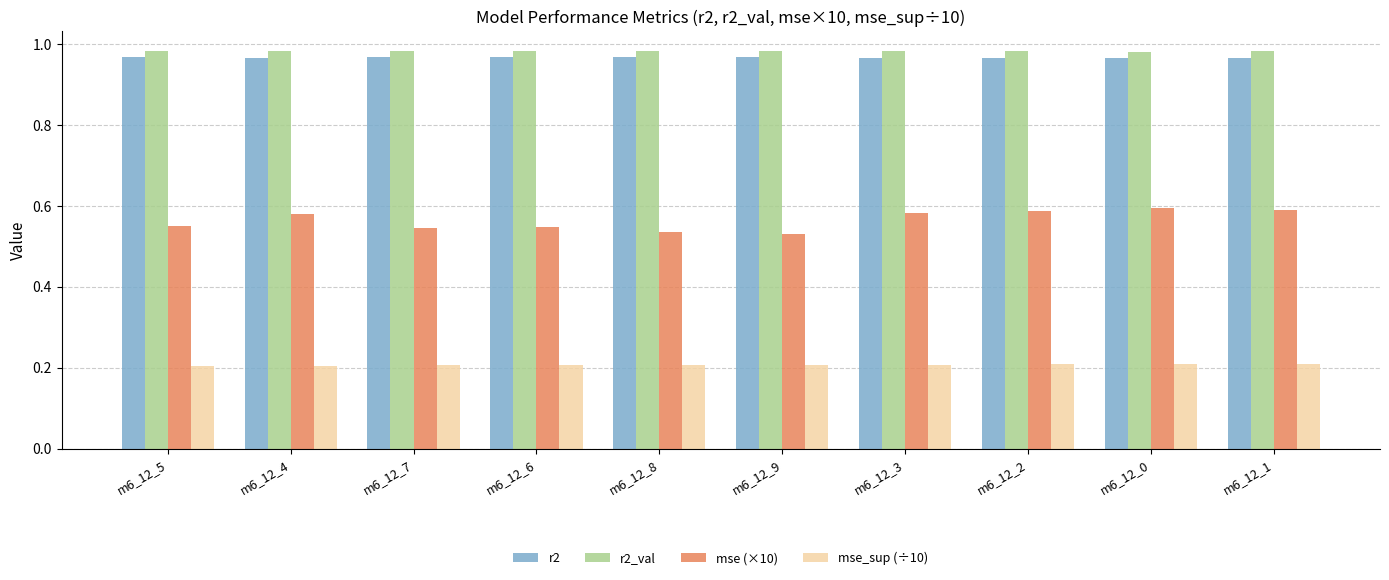

What is the difference between the maximum and minimum values in the mse (×10) series?

0.1